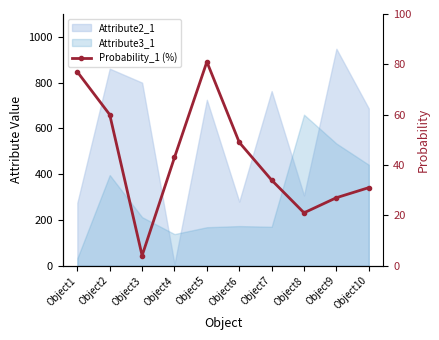

What is the difference between the second highest and second lowest values?

56